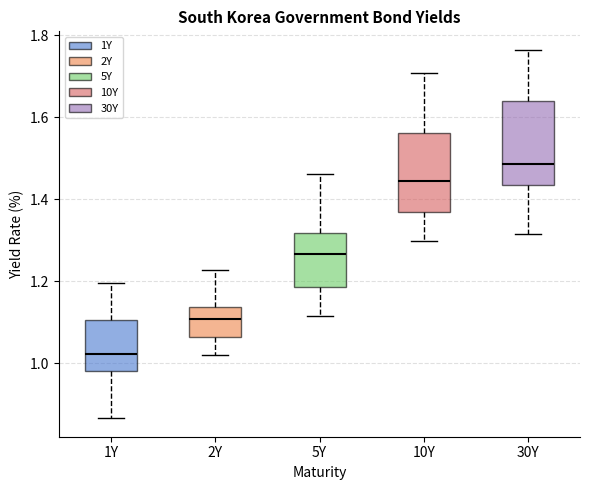

Reading left to right, read every box against the y-axis: the position of its median line, the range the box covers, and the ends of its whiskers. The values are not printed on the chart, so give them approximately, as read against the axis.

1Y: median 1.02, box 0.98 to 1.10, whiskers 0.86 to 1.20
2Y: median 1.10, box 1.06 to 1.14, whiskers 1.02 to 1.22
5Y: median 1.26, box 1.18 to 1.32, whiskers 1.12 to 1.46
10Y: median 1.44, box 1.38 to 1.56, whiskers 1.30 to 1.70
30Y: median 1.48, box 1.44 to 1.64, whiskers 1.32 to 1.76